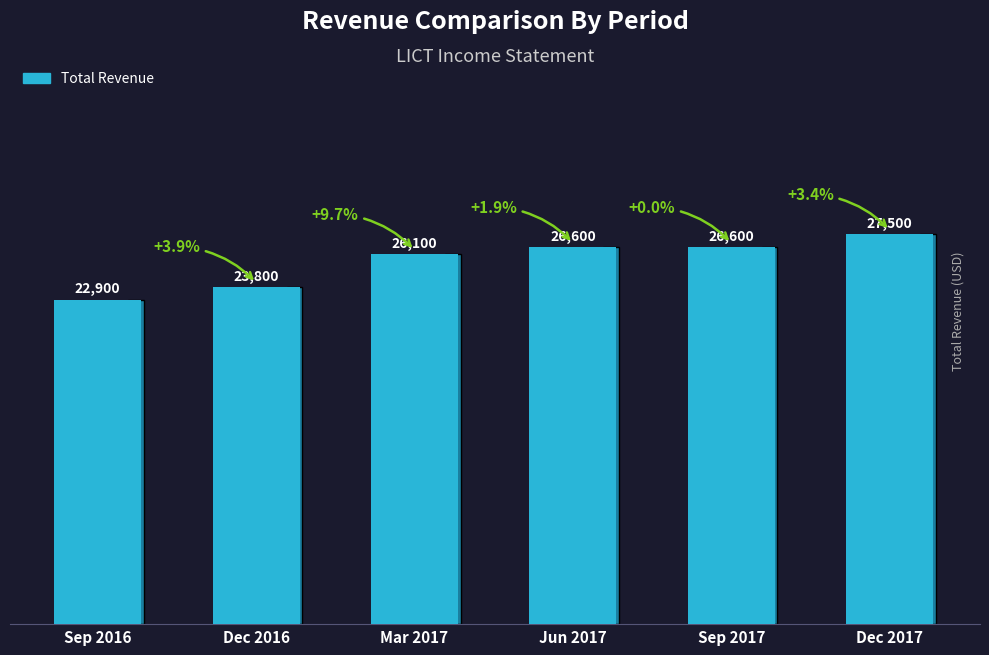

Count the values in the range 23800 to 26600.

4